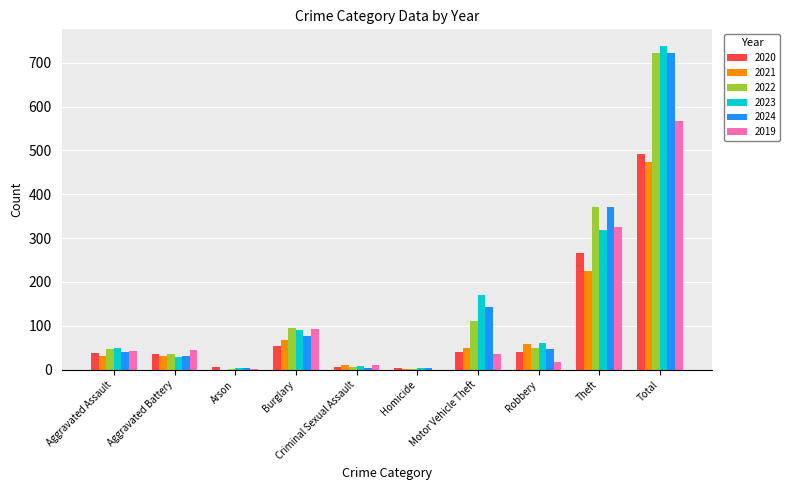

Which series has the largest range (max minus min)?

2023